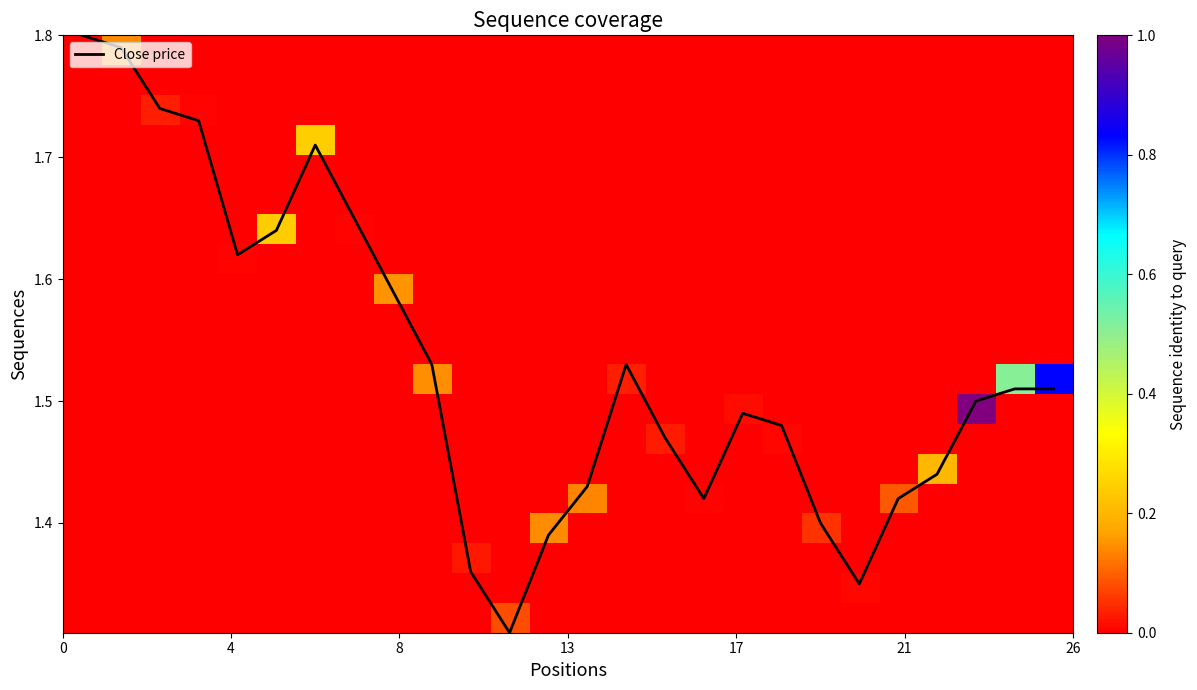

Count the number of categories in the chart.

26